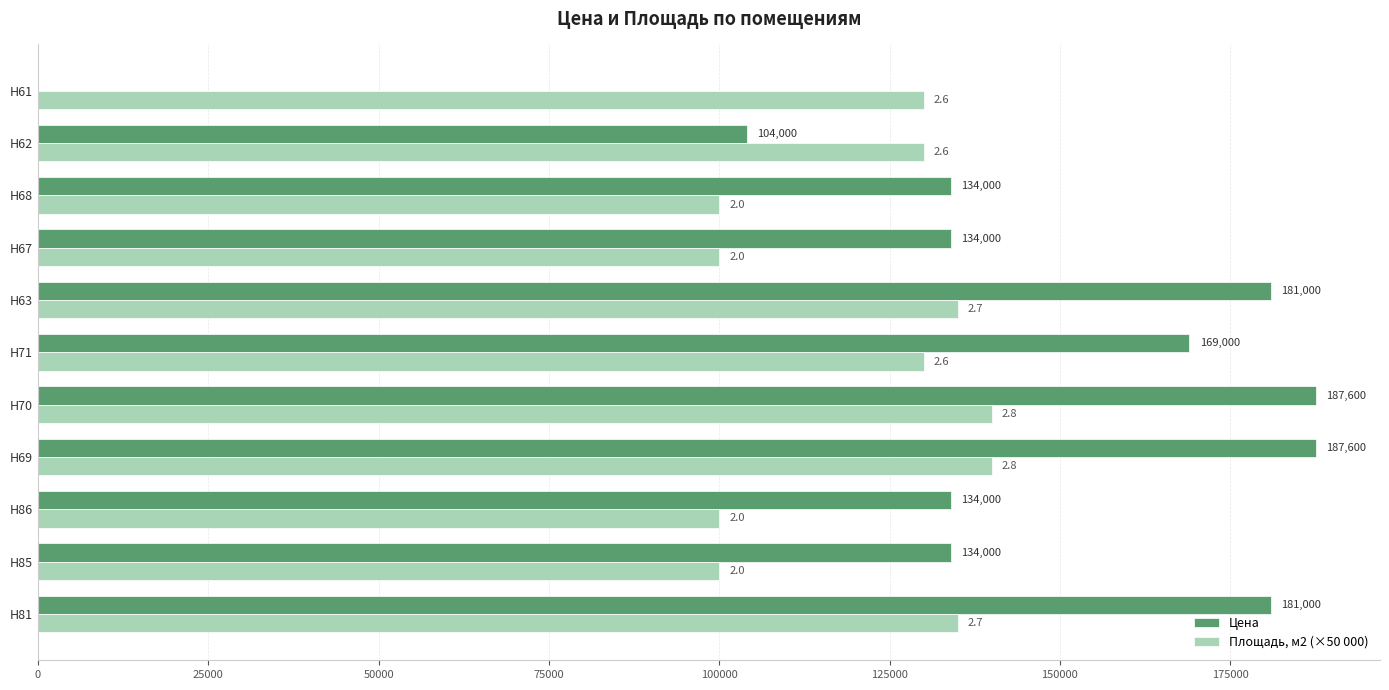

Which series has the largest total across all categories?

Цена